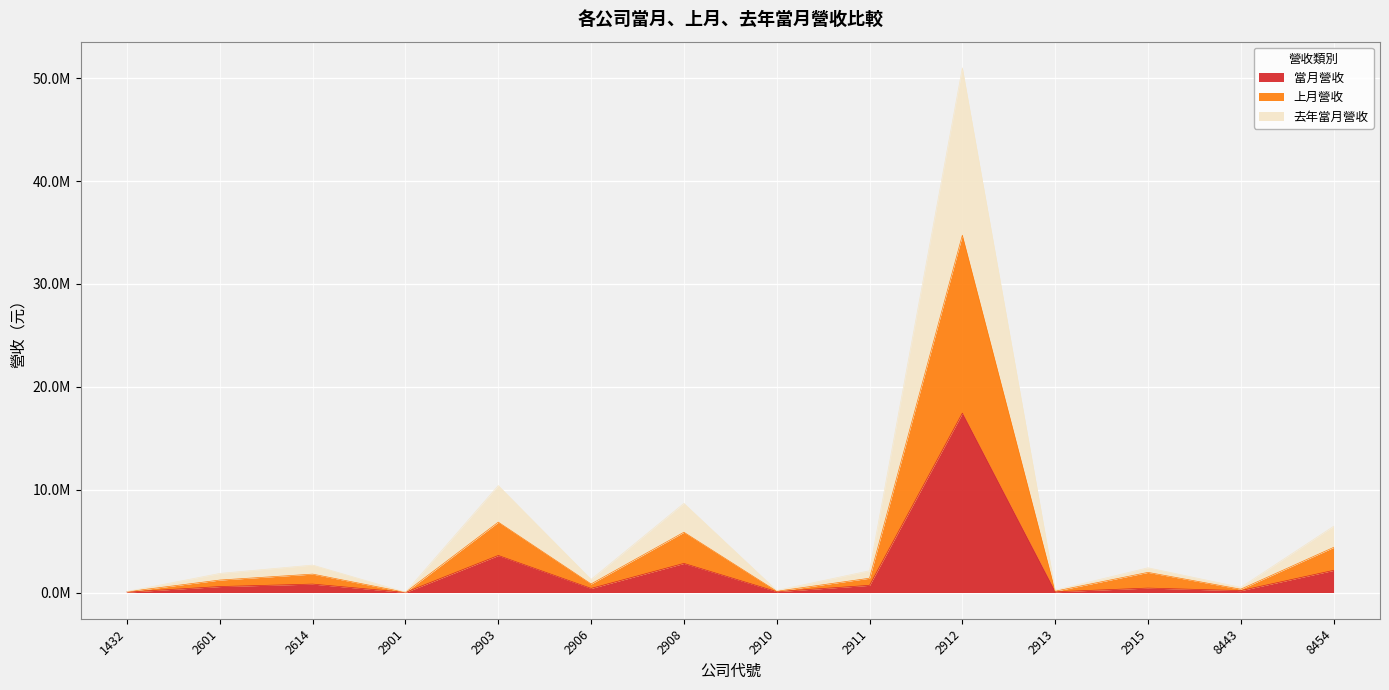

In 去年當月營收, how many points are lower than both neighbors (excluding endpoints)?

5